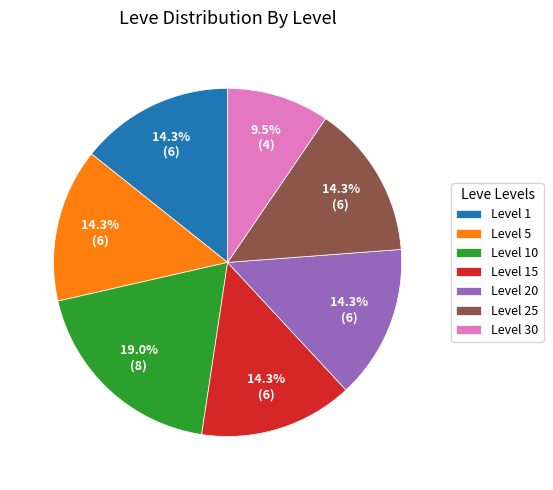

The Level 15 slice represents 9% of the pie. True or false?

False